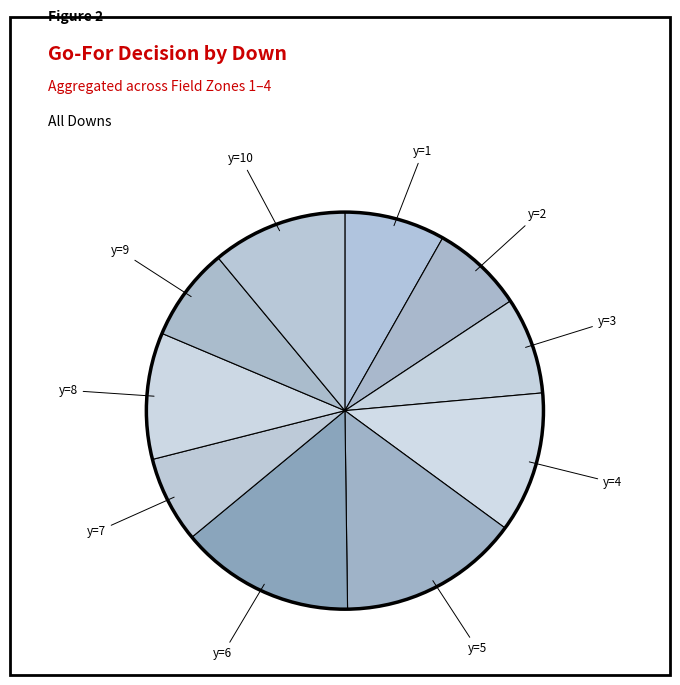

How many slices are in this pie chart?

10